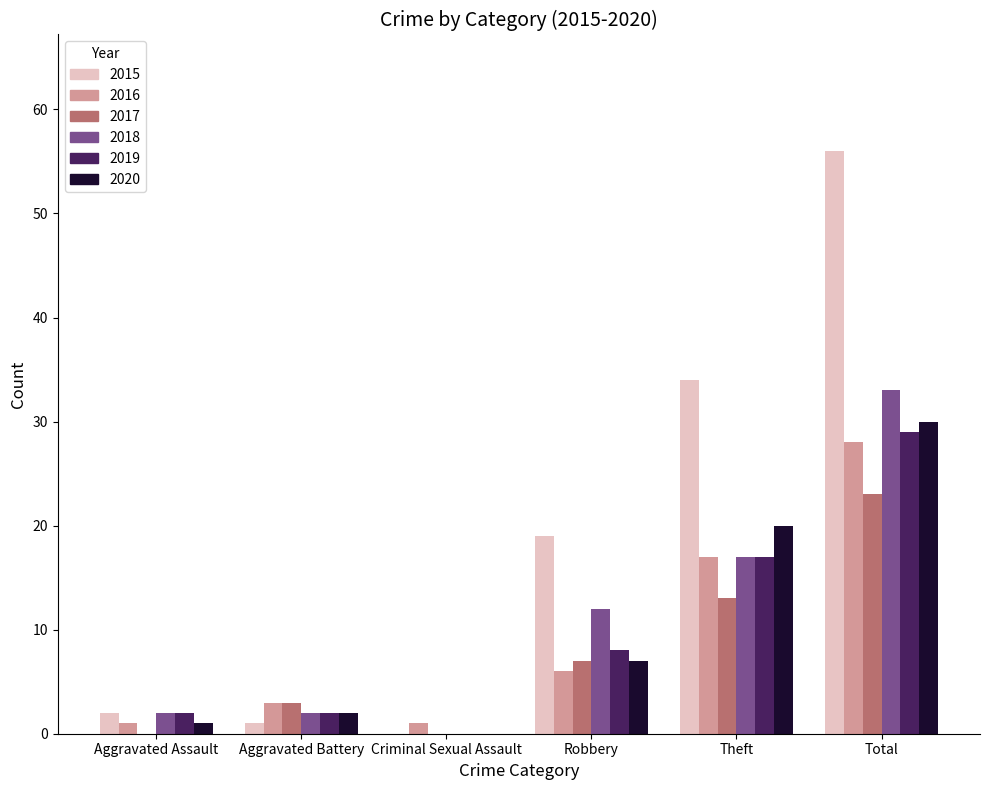

Reading left to right, extract all data points from this chart.

2015: Aggravated Assault=2	Aggravated Battery=1	Criminal Sexual Assault=0	Robbery=19	Theft=34	Total=56
2016: Aggravated Assault=1	Aggravated Battery=3	Criminal Sexual Assault=1	Robbery=6	Theft=17	Total=28
2017: Aggravated Assault=0	Aggravated Battery=3	Criminal Sexual Assault=0	Robbery=7	Theft=13	Total=23
2018: Aggravated Assault=2	Aggravated Battery=2	Criminal Sexual Assault=0	Robbery=12	Theft=17	Total=33
2019: Aggravated Assault=2	Aggravated Battery=2	Criminal Sexual Assault=0	Robbery=8	Theft=17	Total=29
2020: Aggravated Assault=1	Aggravated Battery=2	Criminal Sexual Assault=0	Robbery=7	Theft=20	Total=30